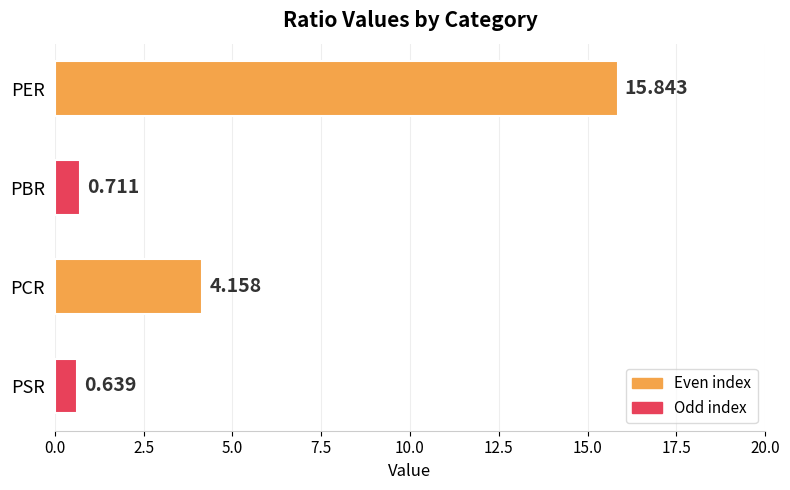

Rank the categories by value from lowest to highest.

PSR, PBR, PCR, PER